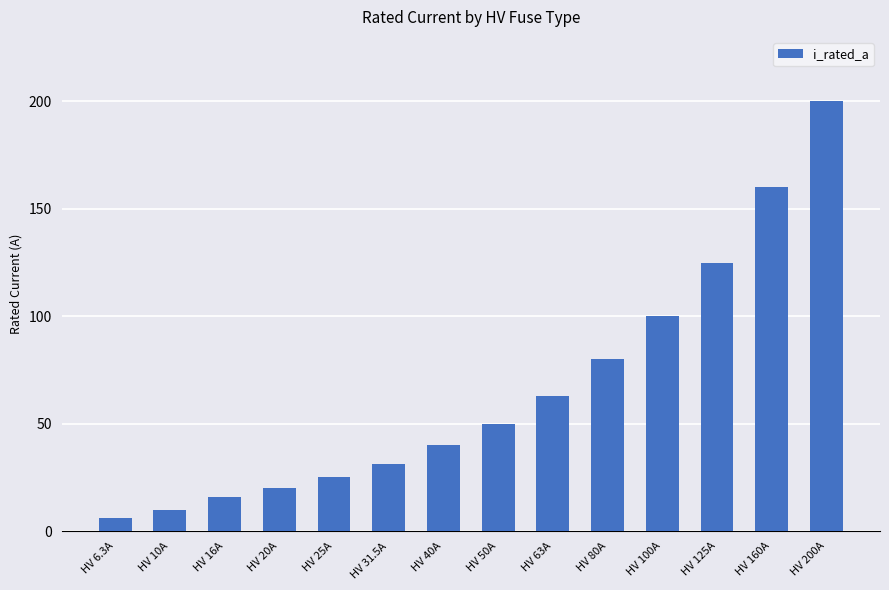

What is the change in value from HV 16A to HV 200A?

+184.0